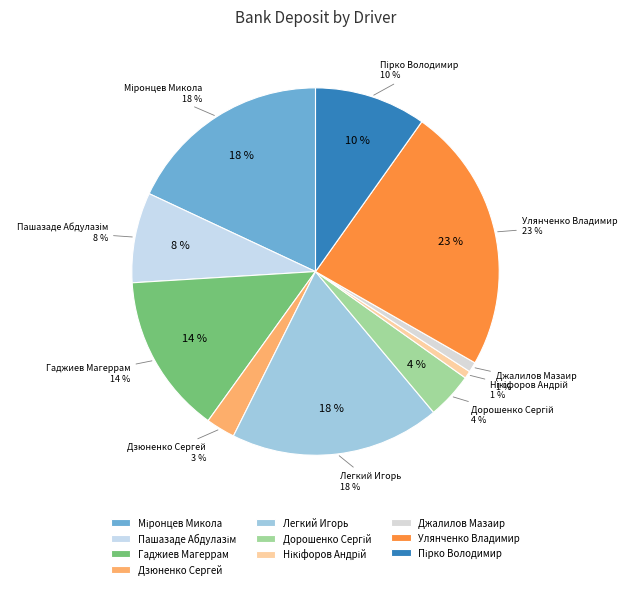

How many segments does this pie chart have?

10